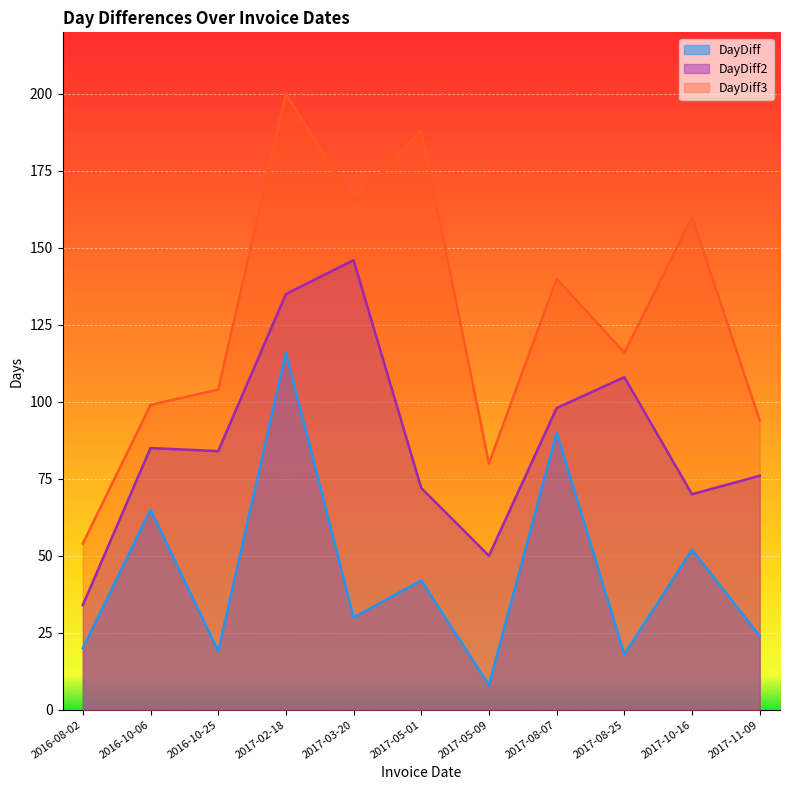

What are all the series names shown in the legend?

DayDiff, DayDiff2, DayDiff3